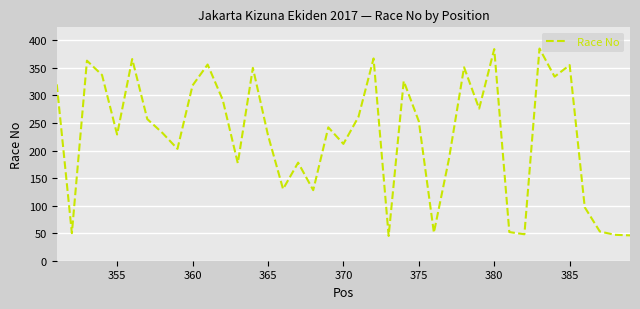

What is the sum of all values?

8884